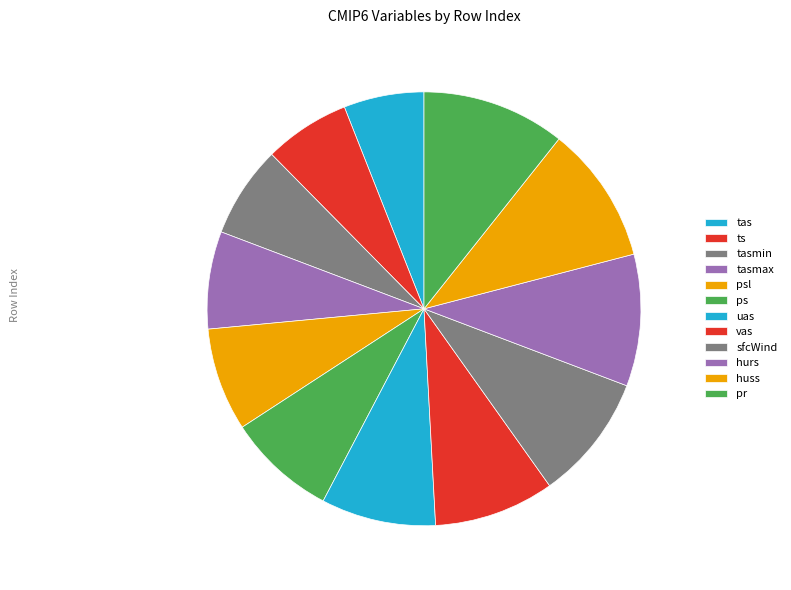

Count the number of slices in the pie.

12